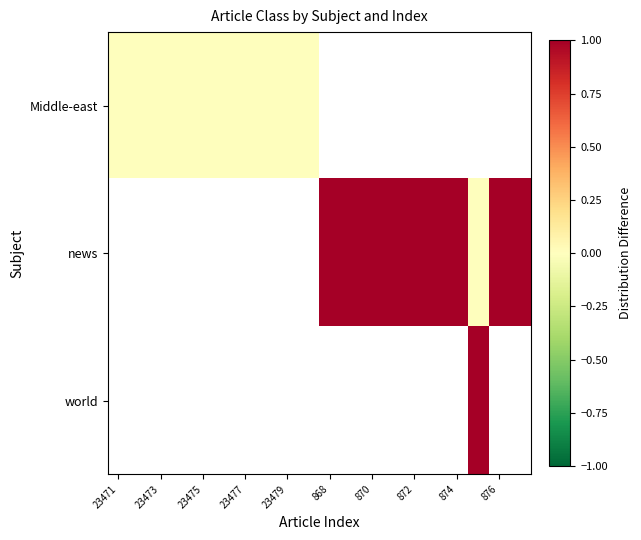

True or false: news has a value of 1.0 at 876.

True